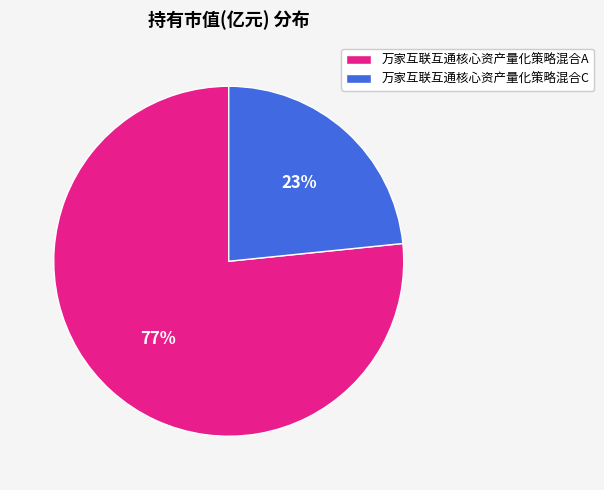

Is there any slice that represents more than half of the pie?

Yes